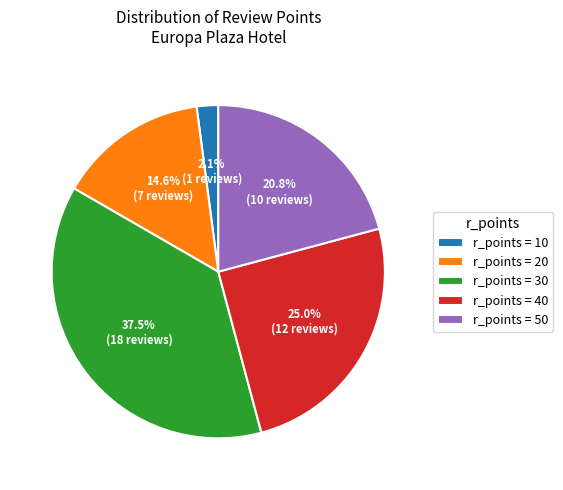

Is there any slice that represents more than half of the pie?

No